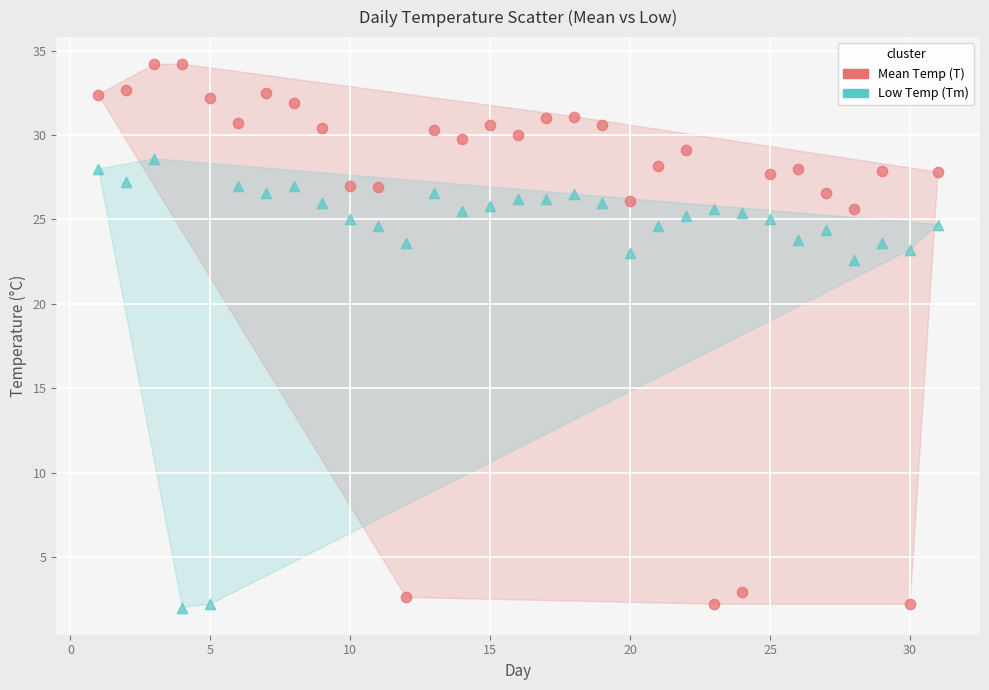

In the Mean Temp (T) series, what Y value is closest to 18?

25.6